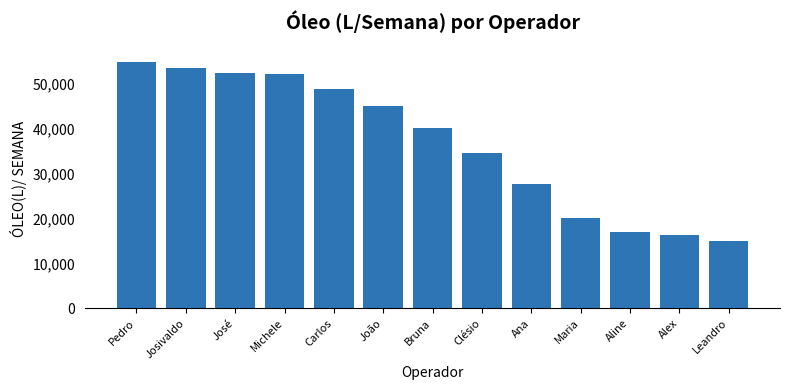

What is the approximate value at Maria?

20086